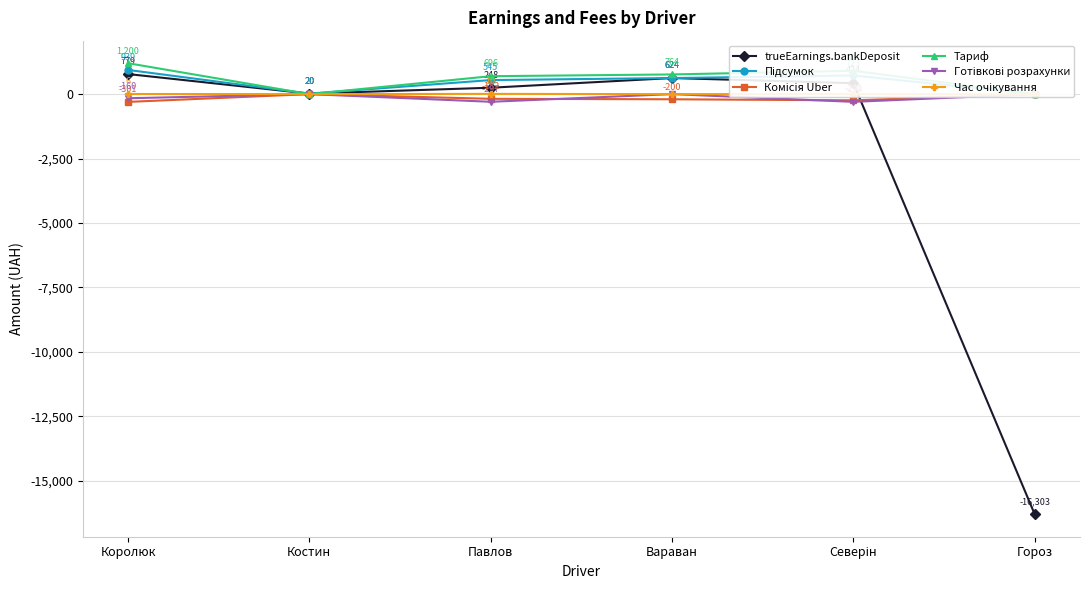

Does the chart display data point markers on the line(s)?

Yes